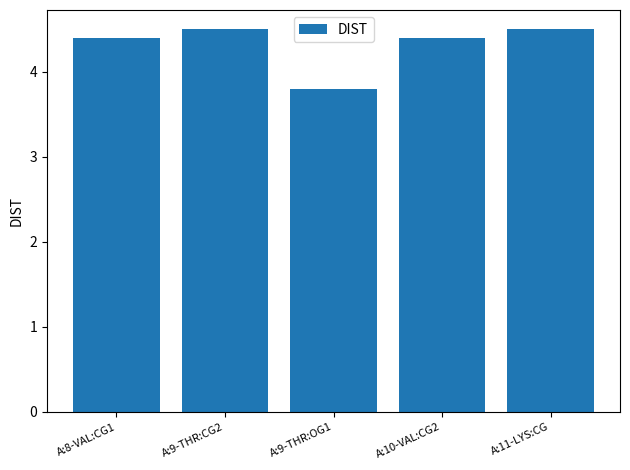

What is the maximum value shown in the chart?

4.5